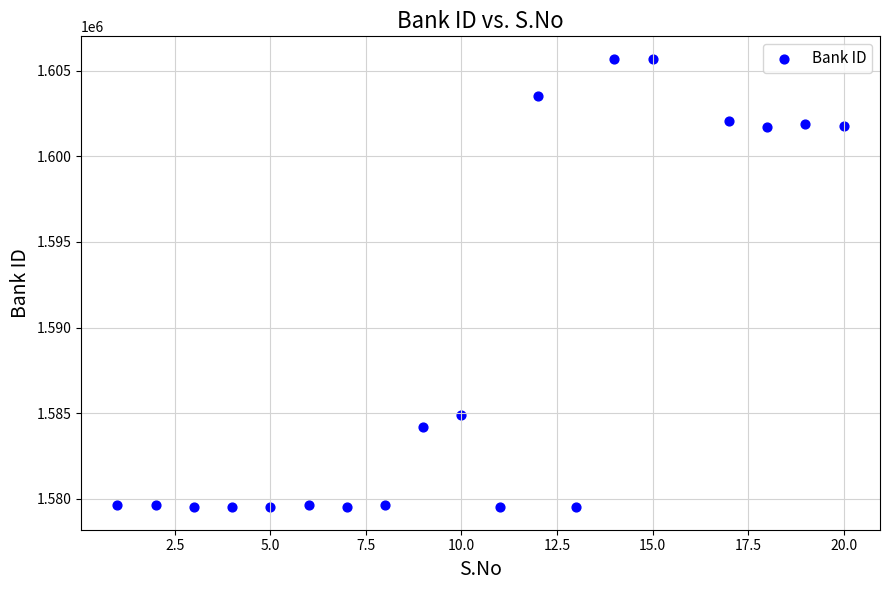

What Y value in the scatter plot is closest to 1592601?

1584867